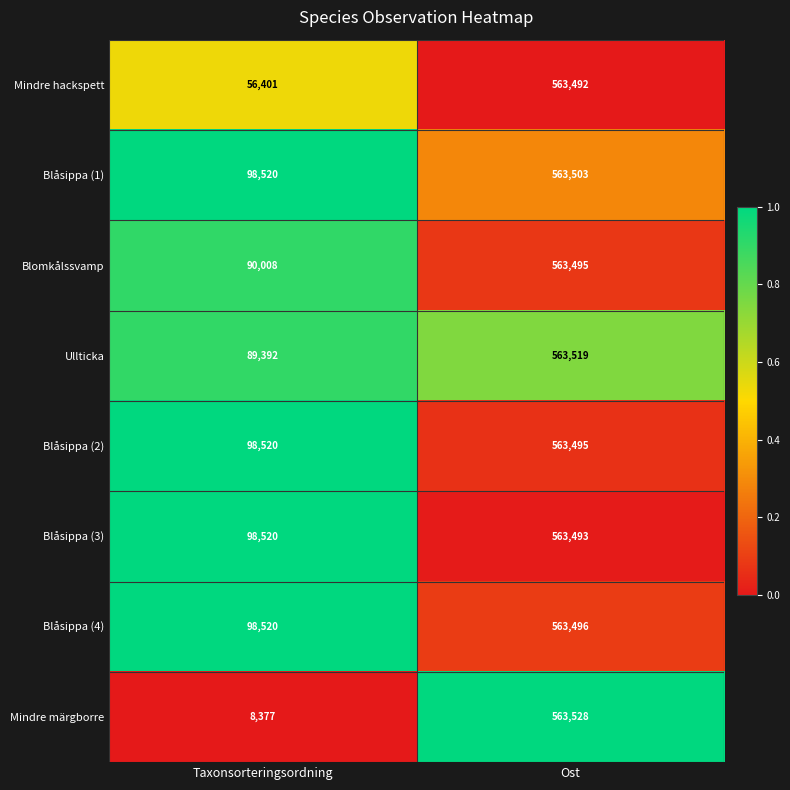

What is the difference between the highest and lowest values at Taxonsorteringsordning?

90143